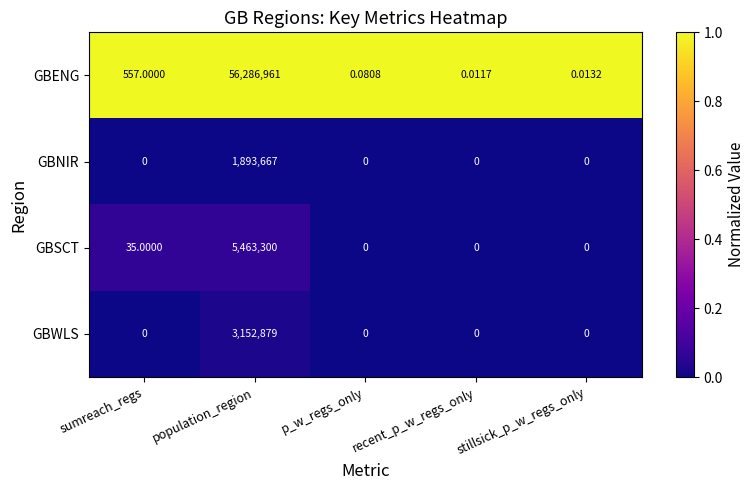

At population_region, list the series in order from smallest to largest.

GBNIR, GBWLS, GBSCT, GBENG